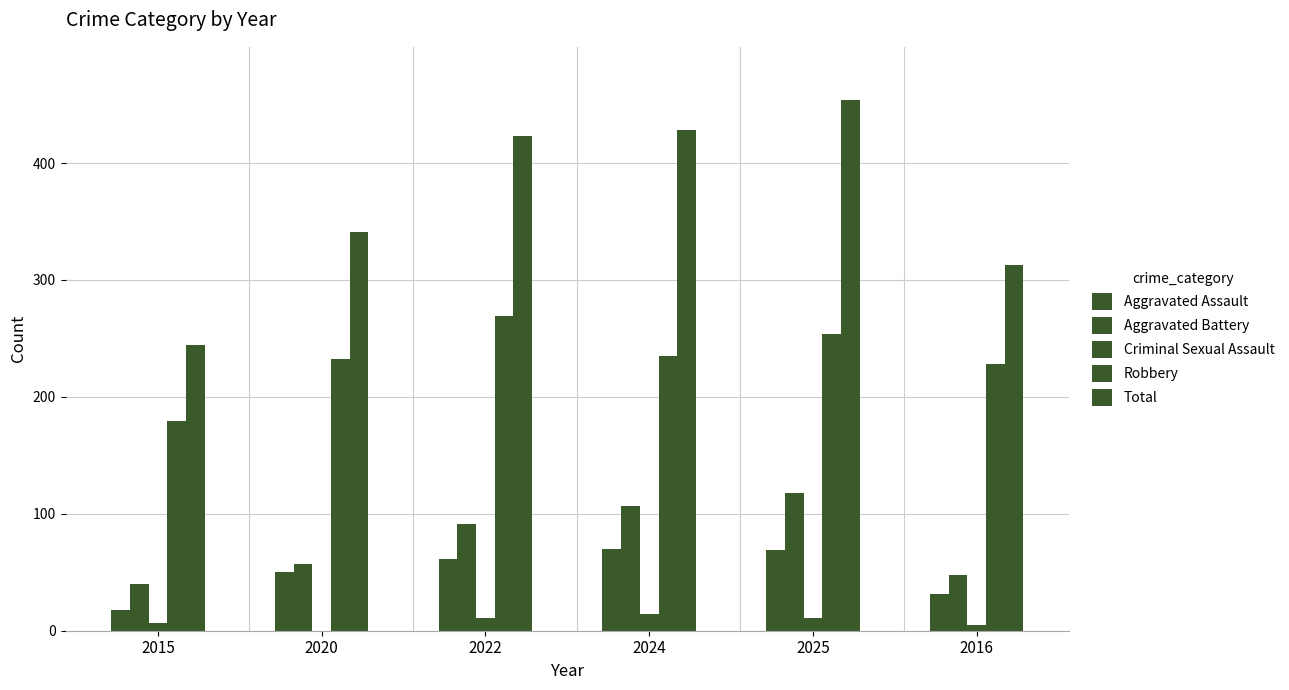

How many groups of bars are there?

6